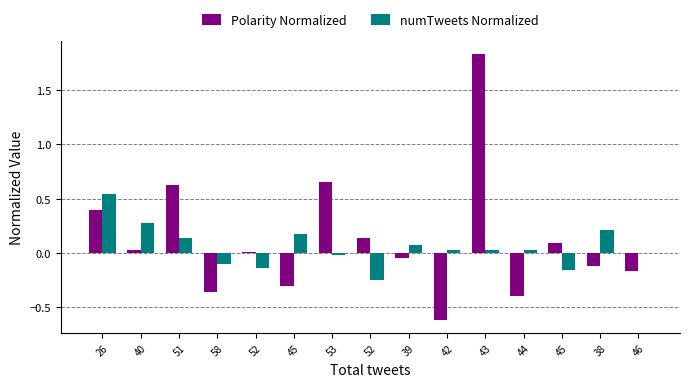

What are all the series names shown in the legend?

Polarity Normalized, numTweets Normalized